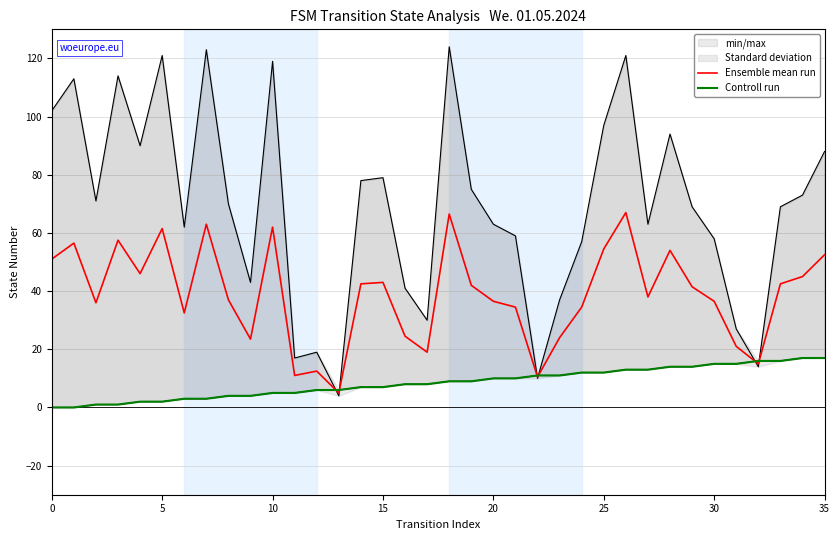

In Ensemble mean run, how many points are higher than both neighbors (excluding endpoints)?

10